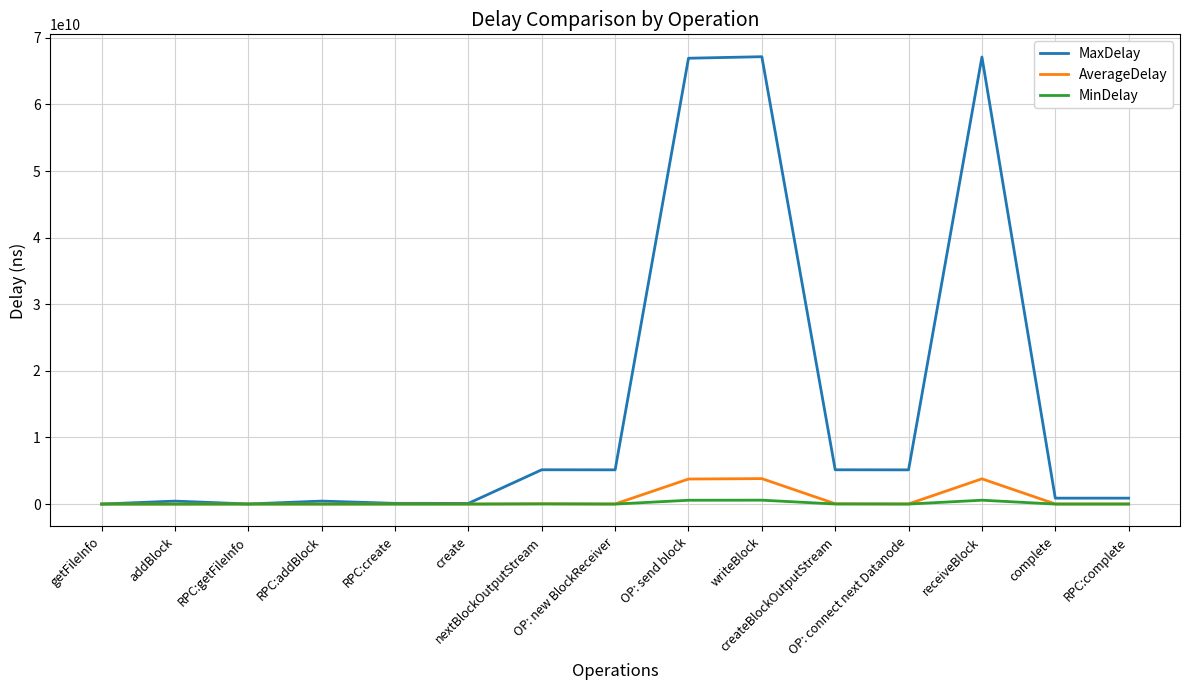

Which series has the widest spread of values?

MaxDelay